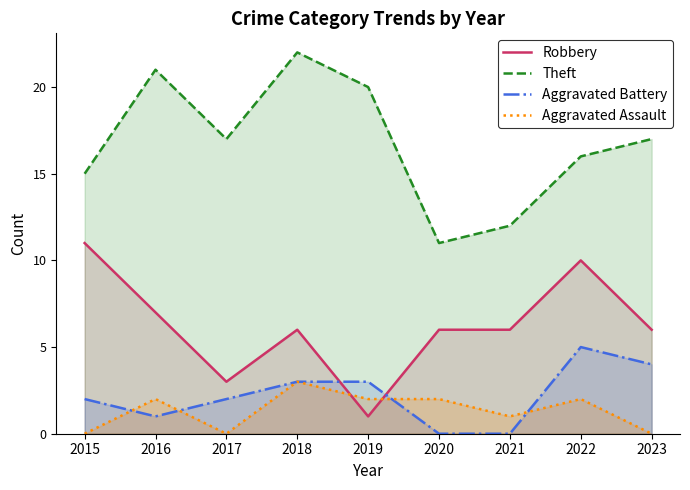

What is the minimum value for Theft?

11